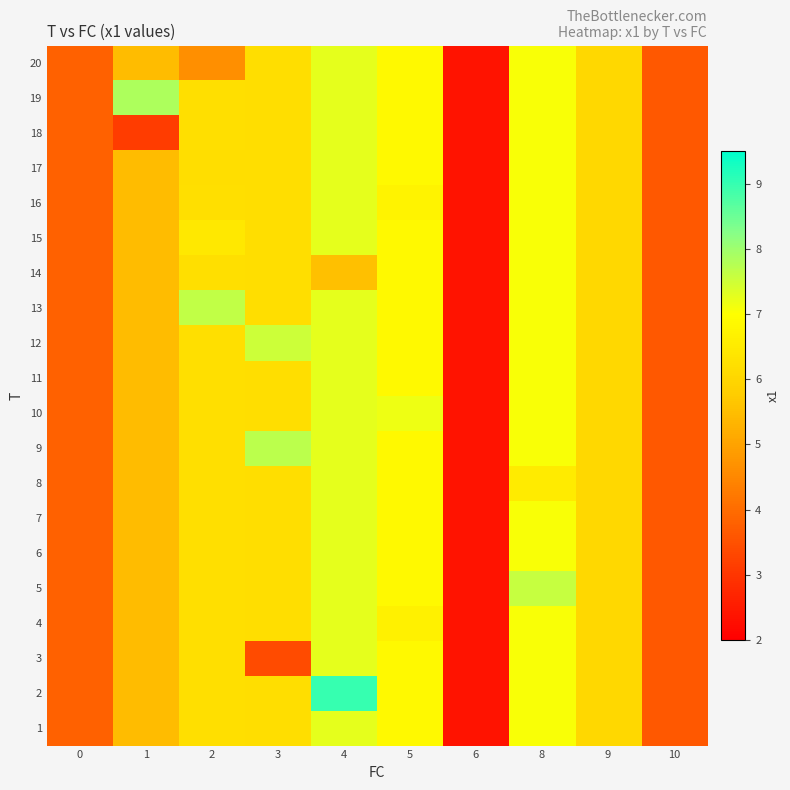

Between 8 and 6, which is larger?

8